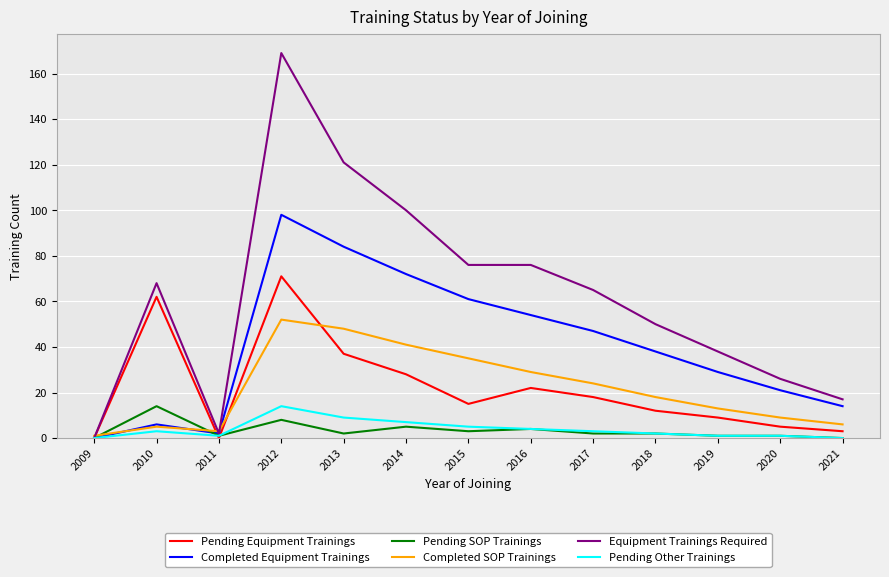

Which series changed the most between 2012 and 2020?

Equipment Trainings Required